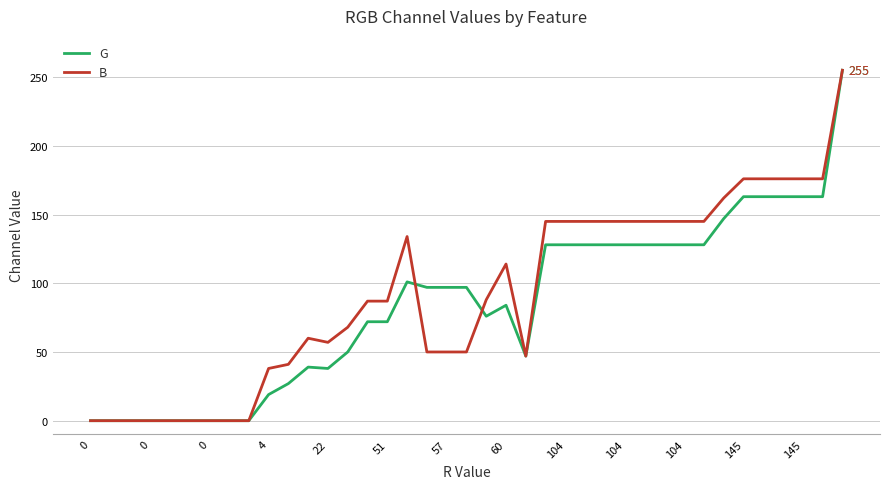

What is the maximum value shown in the chart?

255